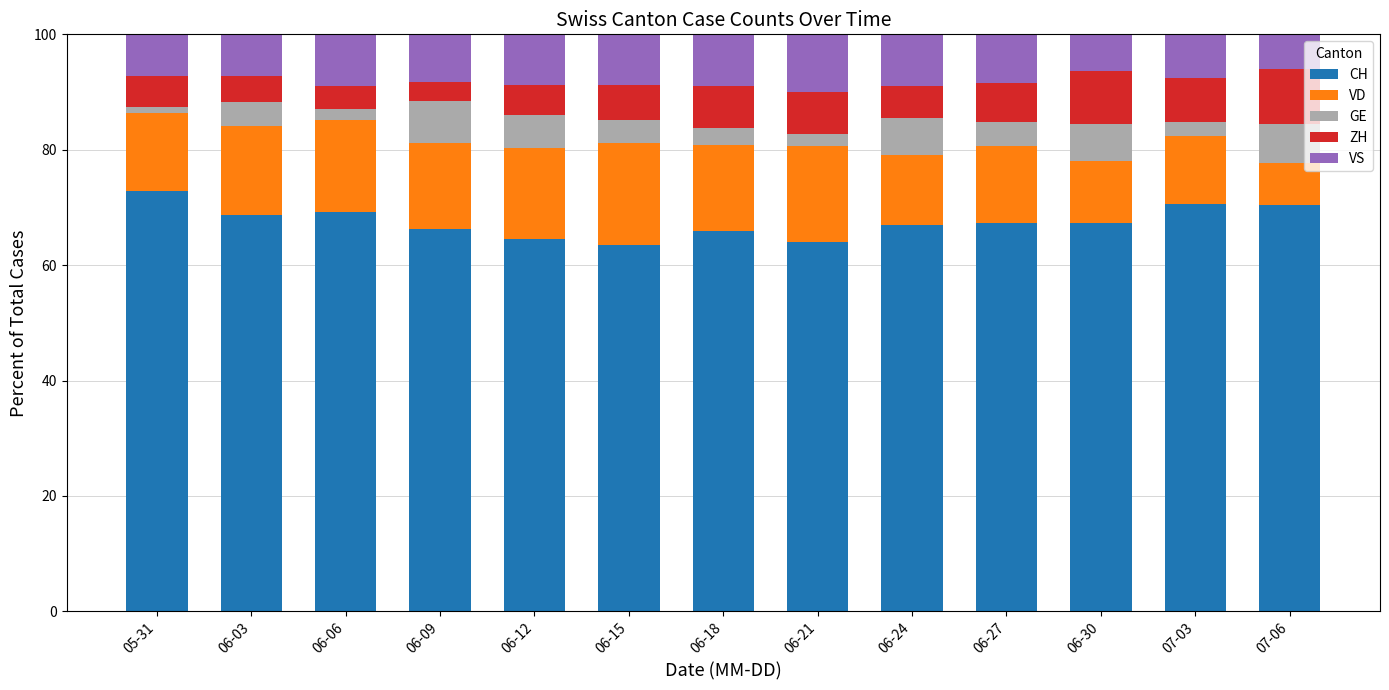

How many bars are there in total?

13